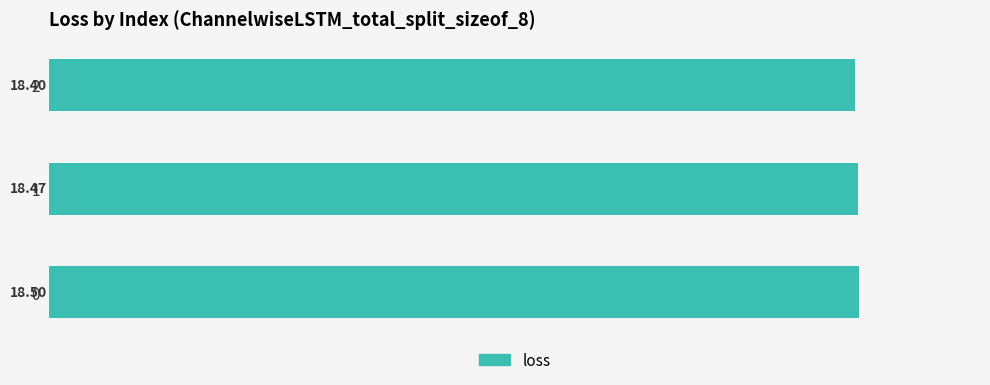

What is the ratio of the value at 2 to the value at 0?

1.0